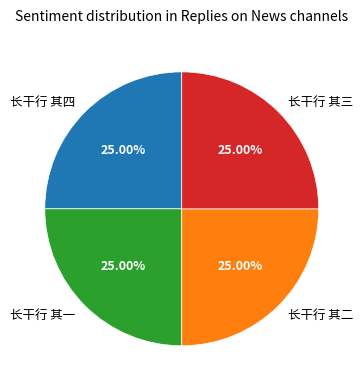

Does 长干行 其四 represent more than half of the total?

No